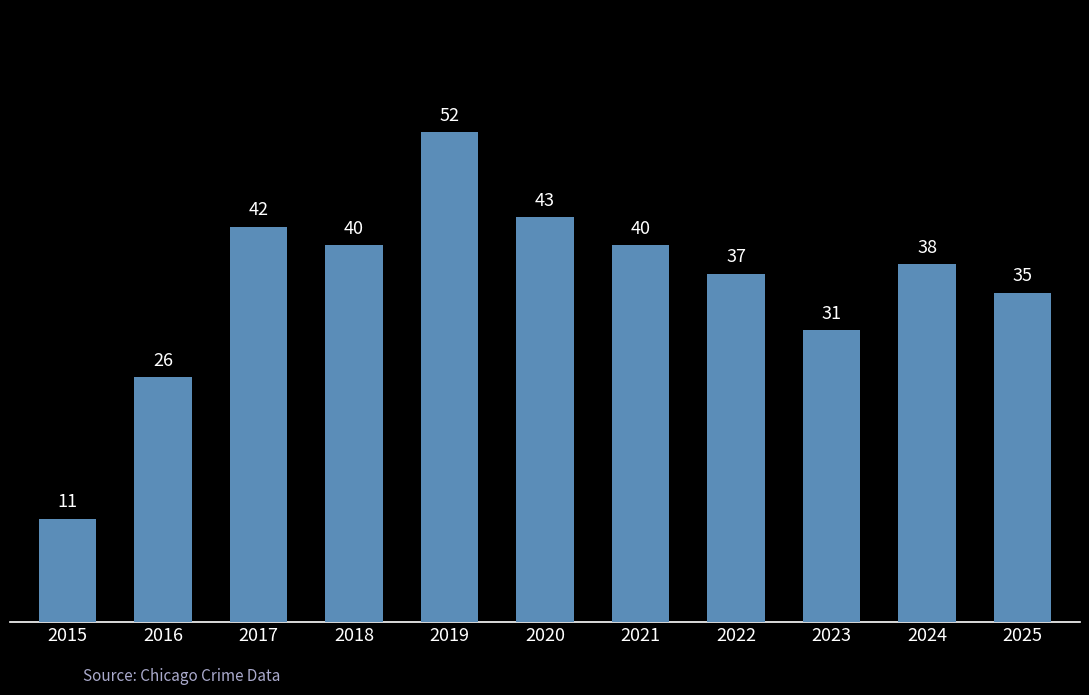

What is the value of the 3rd bar from the left?

42